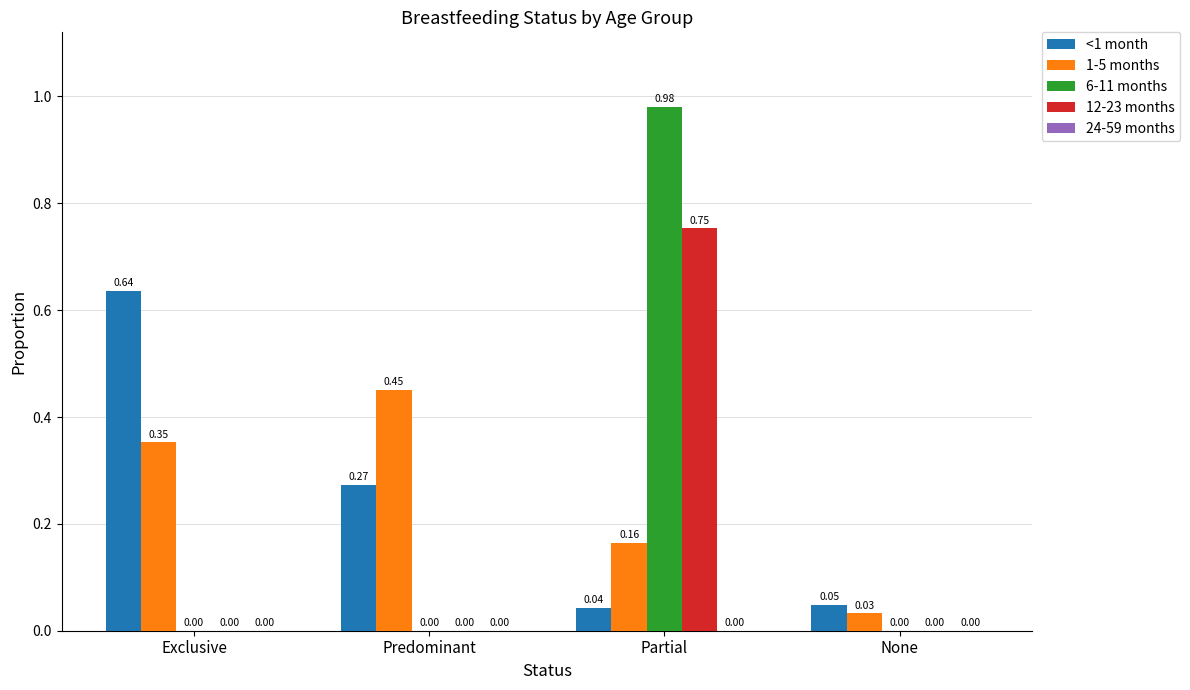

At which label does 12-23 months reach its peak?

Partial